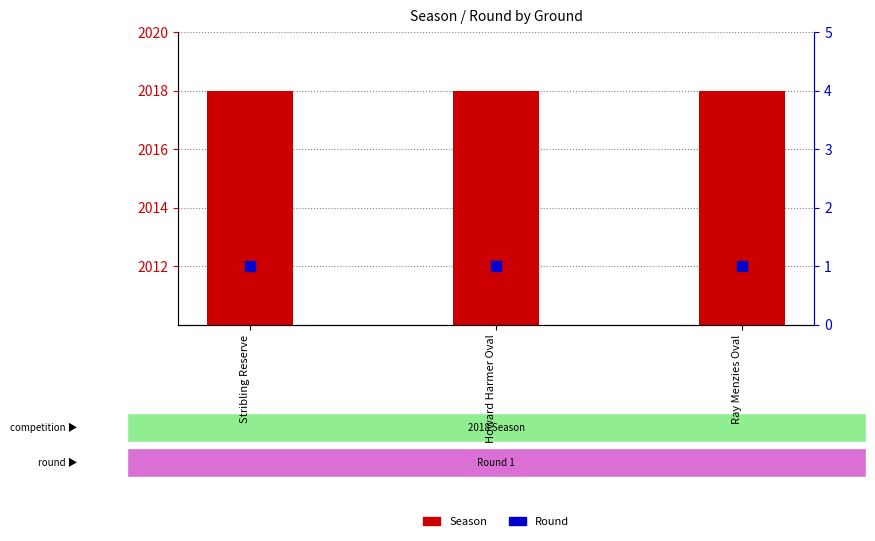

Is the value of Round at Ray Menzies Oval greater than the value of Season at Stribling Reserve?

No